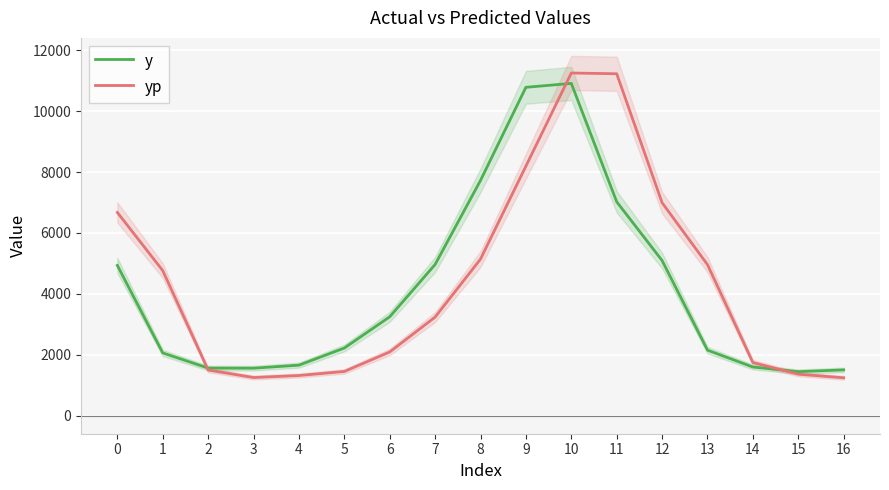

True or false: yp and y intersect in this chart.

True